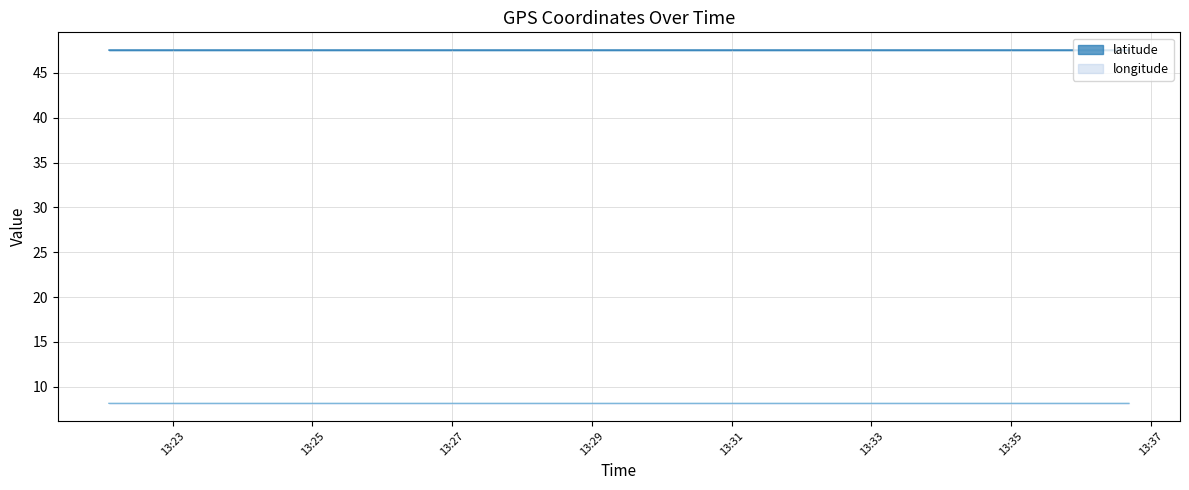

What is the greatest value displayed?

47.6